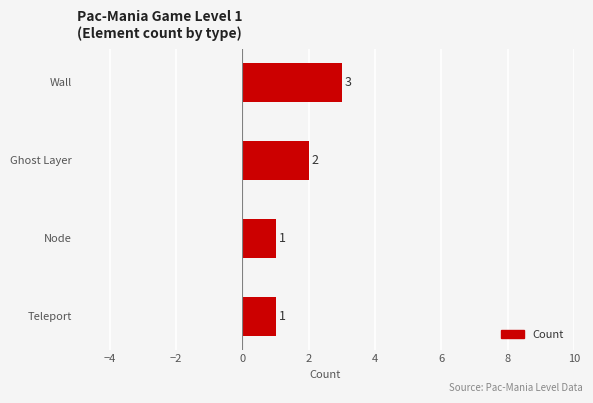

The value at Wall is 3. True or false?

True